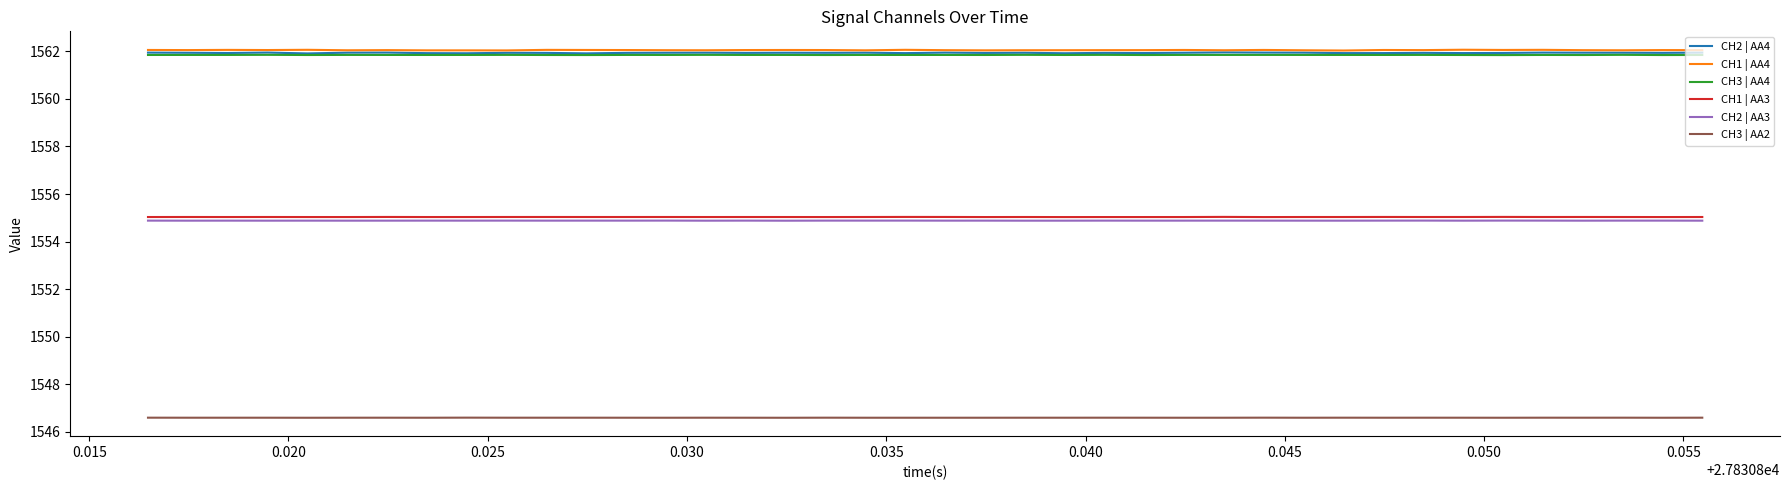

Count the CH3 | AA2 values in the range 1546 to 1547.

40